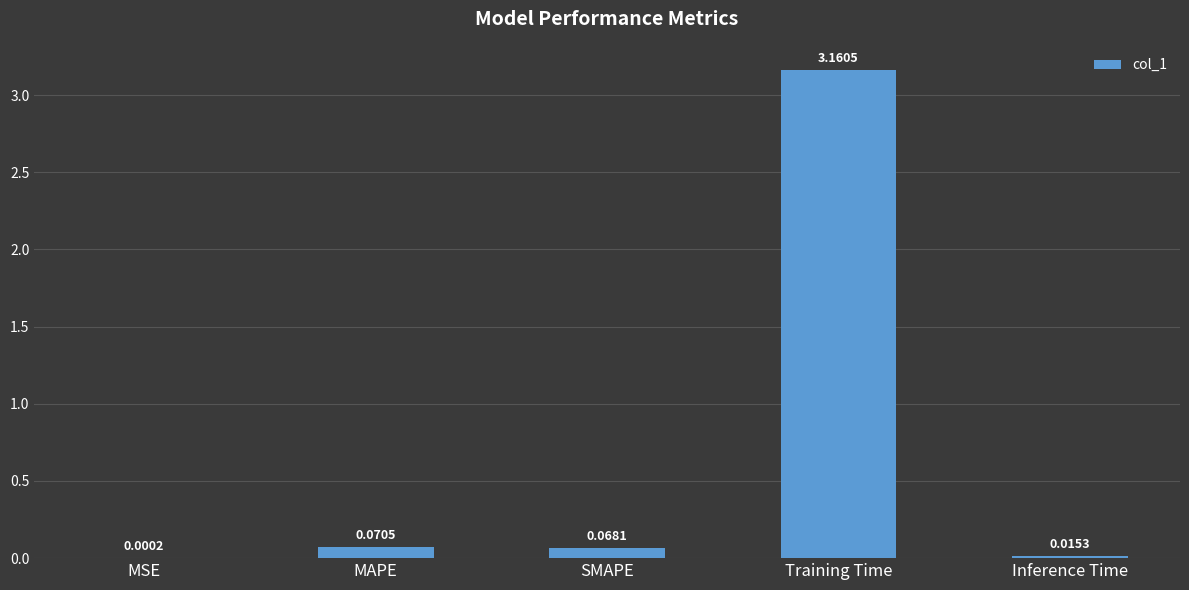

At which category does the chart reach its peak across all series?

Training Time